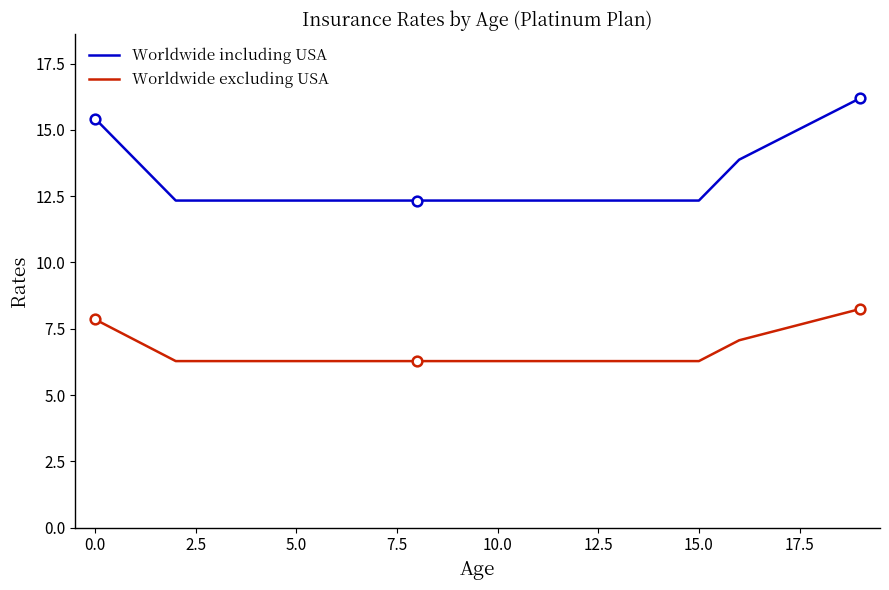

What is the average value of the Worldwide excluding USA series?

6.7